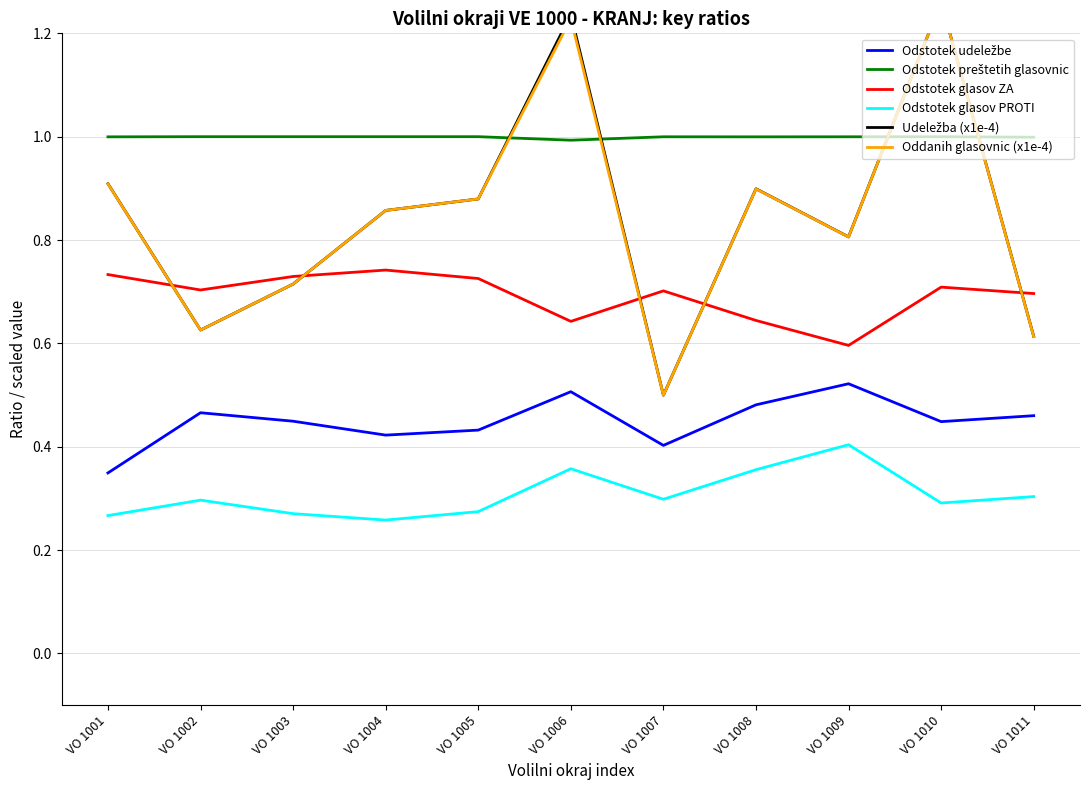

In Odstotek glasov ZA, how many points are lower than both neighbors (excluding endpoints)?

3